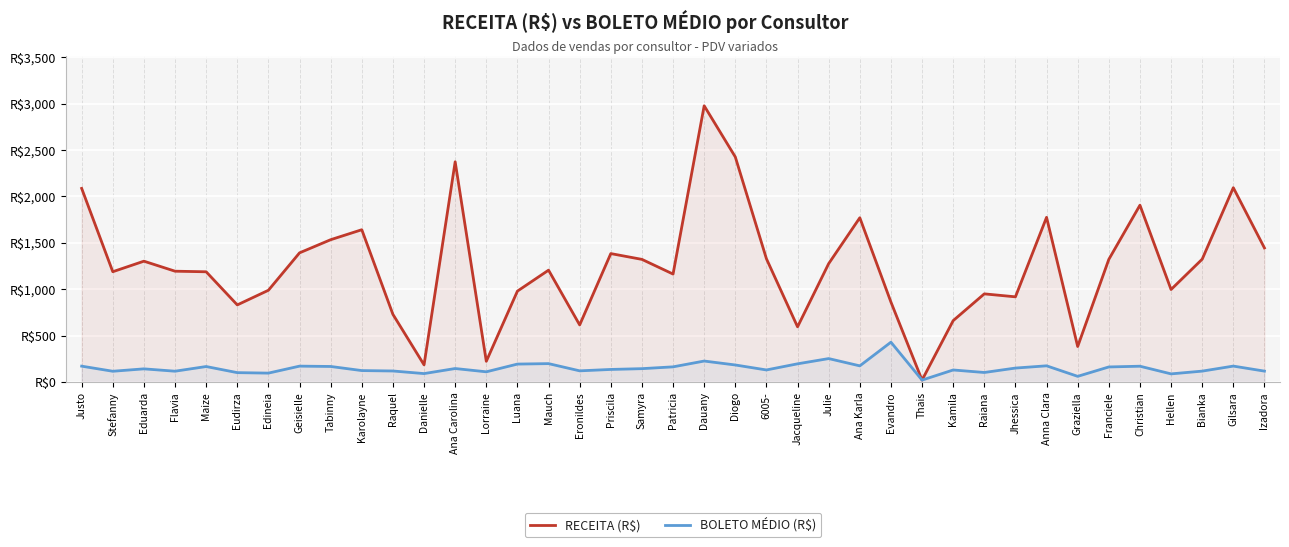

The value of RECEITA (R$) at Eduarda is 789.9. True or false?

False